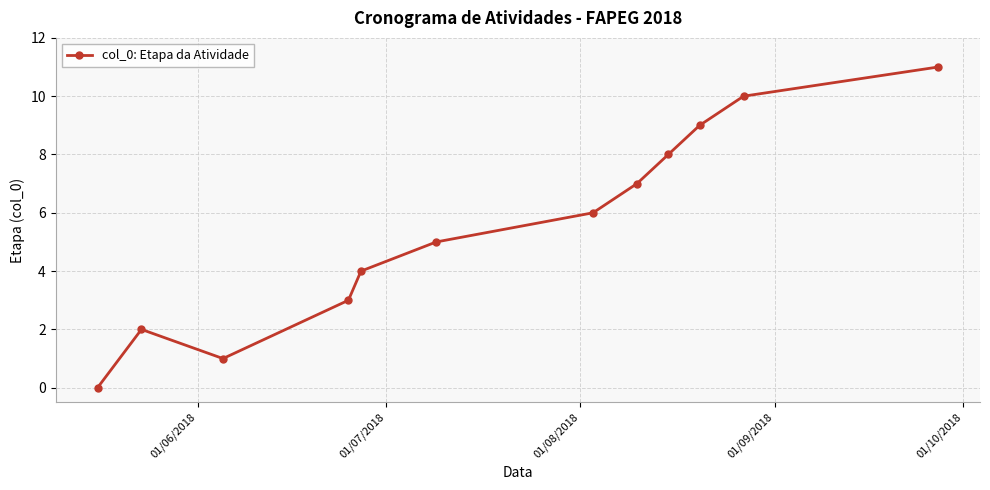

How many interior local valleys (lower than both neighbors) does the data have?

1